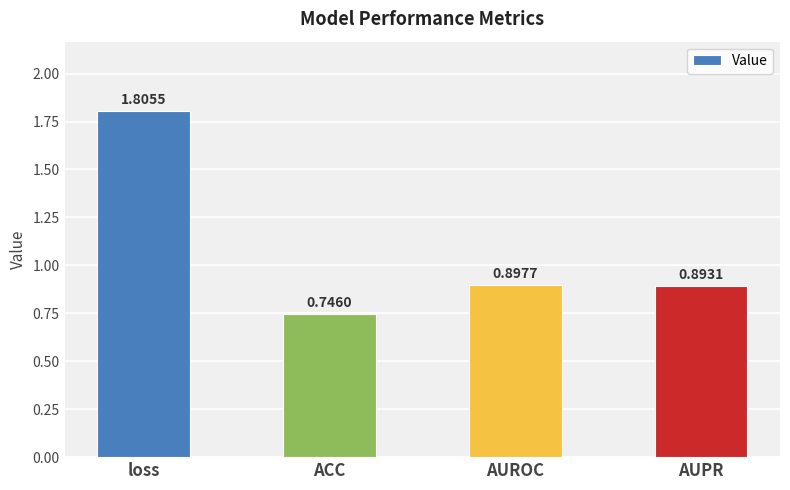

True or false: the data shows 1.2 at ACC.

False